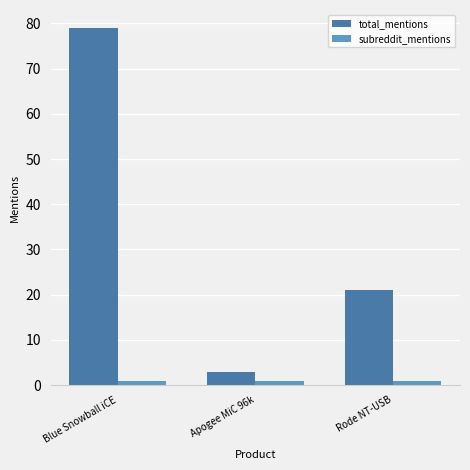

Reading left to right, extract all data points from this chart.

total_mentions: Blue Snowball iCE=79	Apogee MiC 96k=3	Rode NT-USB=21
subreddit_mentions: Blue Snowball iCE=1	Apogee MiC 96k=1	Rode NT-USB=1